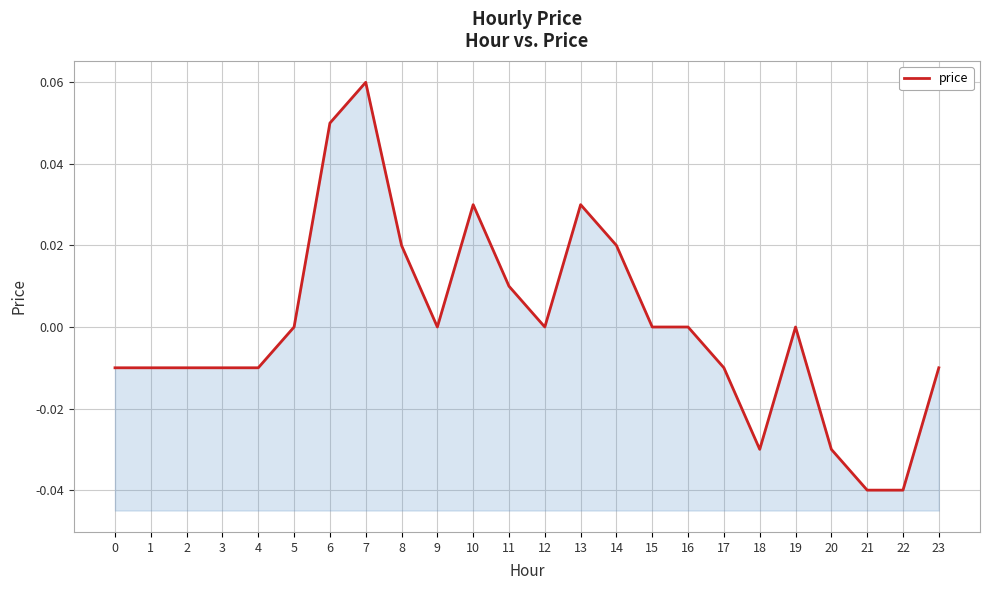

Reading right to left, list all the values displayed in this chart.

23=-0.0	22=-0.0	21=-0.0	20=-0.0	19=0.0	18=-0.0	17=-0.0	16=0.0	15=0.0	14=0.0	13=0.0	12=0.0	11=0.0	10=0.0	9=0.0	8=0.0	7=0.1	6=0.1	5=0.0	4=-0.0	3=-0.0	2=-0.0	1=-0.0	0=-0.0